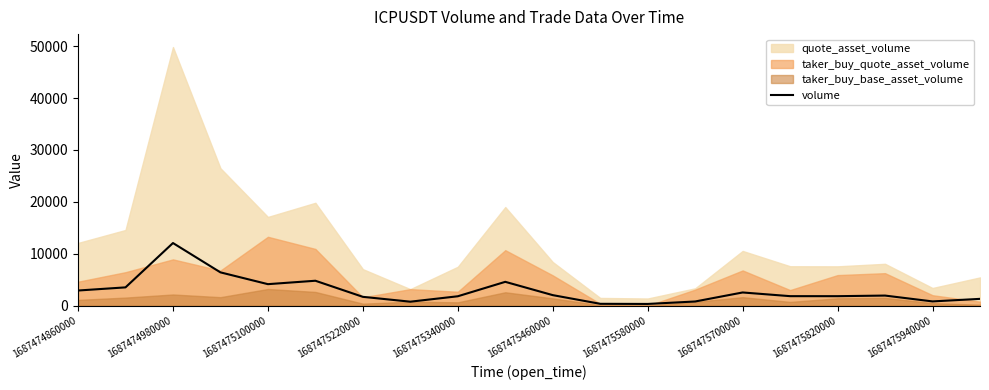

At which label does the data first exceed 1948?

1687474860000